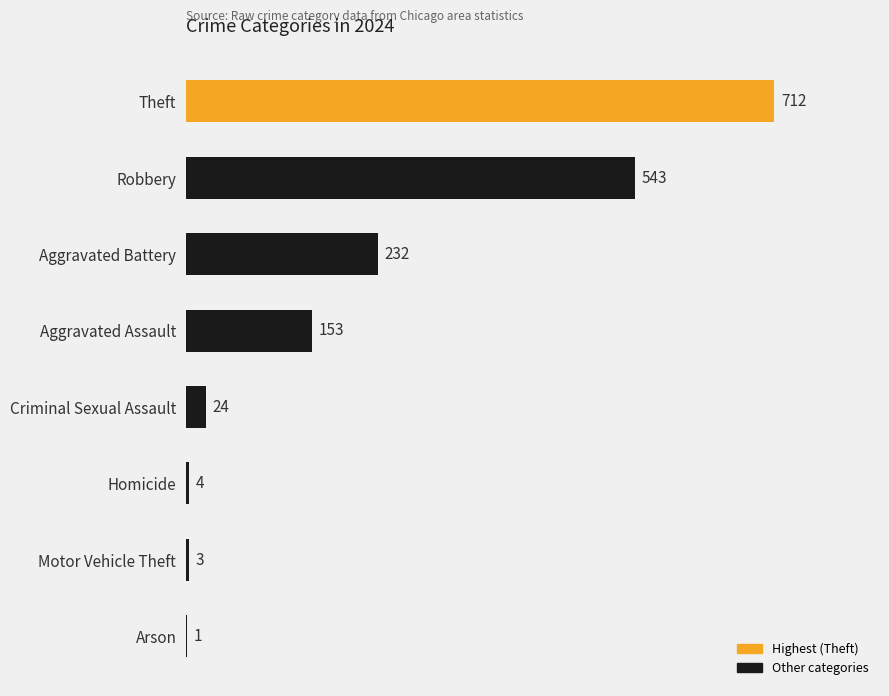

Reading bottom to top, list all the values displayed in this chart.

Arson=1	Motor Vehicle Theft=3	Homicide=4	Criminal Sexual Assault=24	Aggravated Assault=153	Aggravated Battery=232	Robbery=543	Theft=712